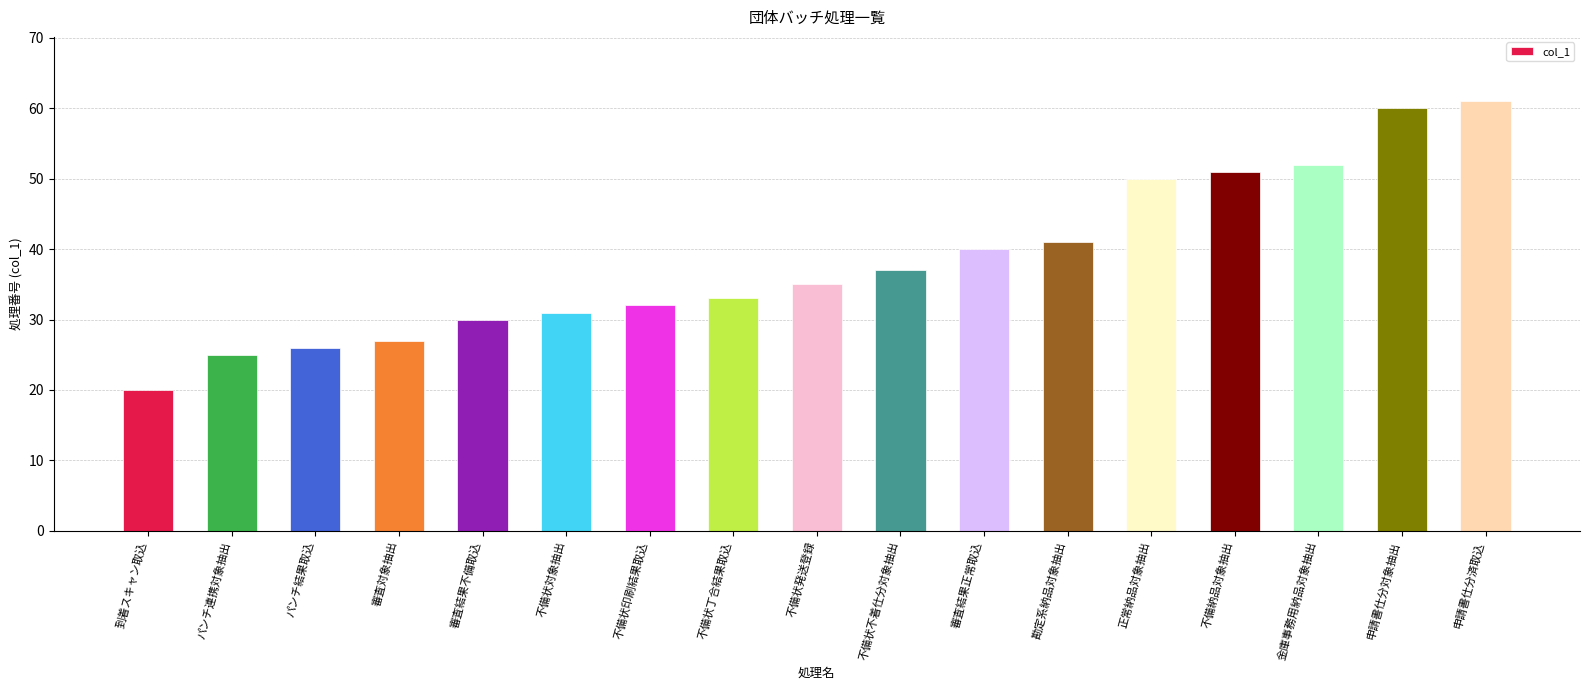

What is the difference between the values at 審査結果正常取込 and パンチ結果取込?

14